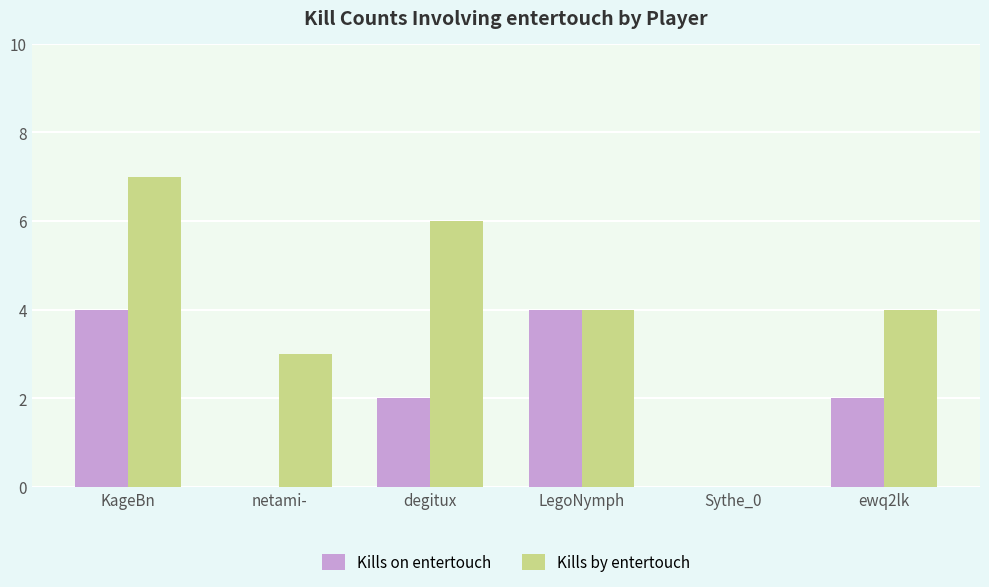

Is the value of Kills by entertouch at ewq2lk greater than the value of Kills on entertouch at Sythe_0?

Yes